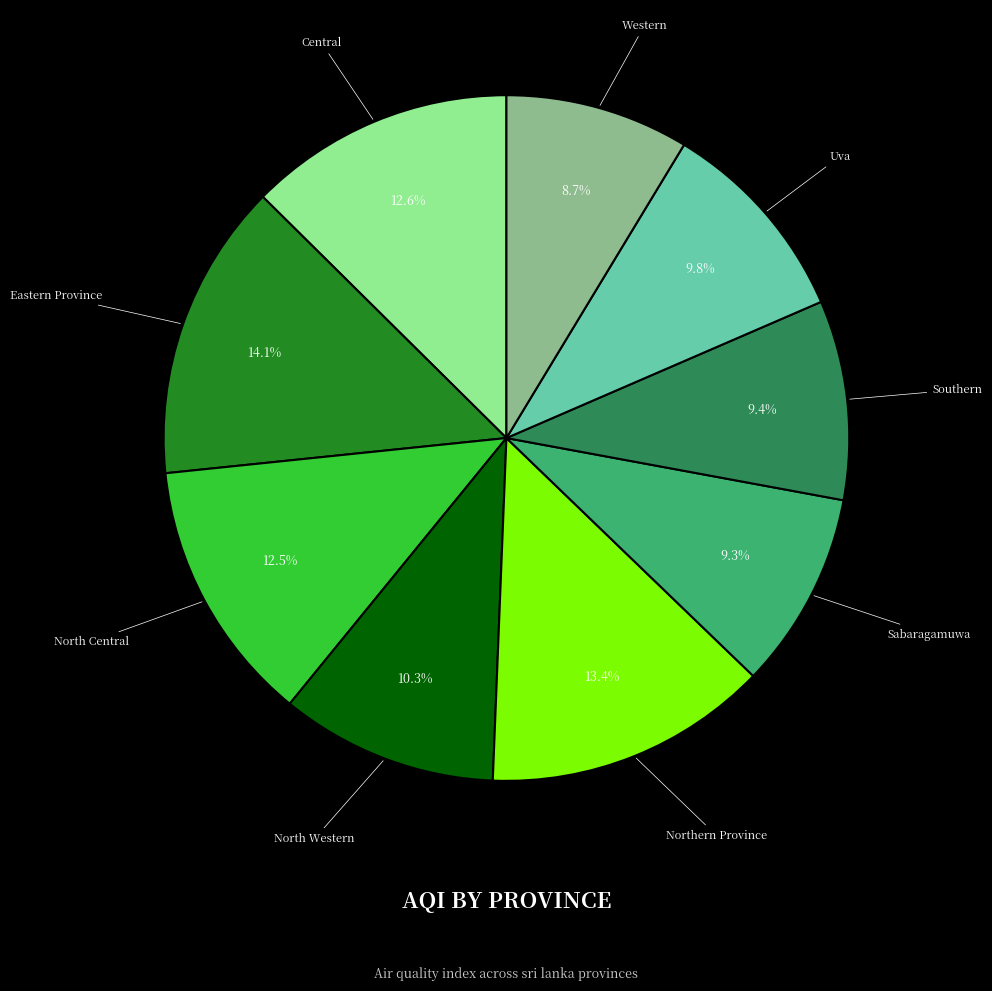

Does any single category account for the majority?

No